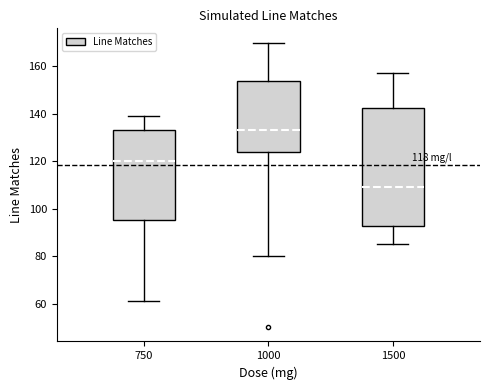

Which box is the tallest, from its lower edge to its upper edge?

1500